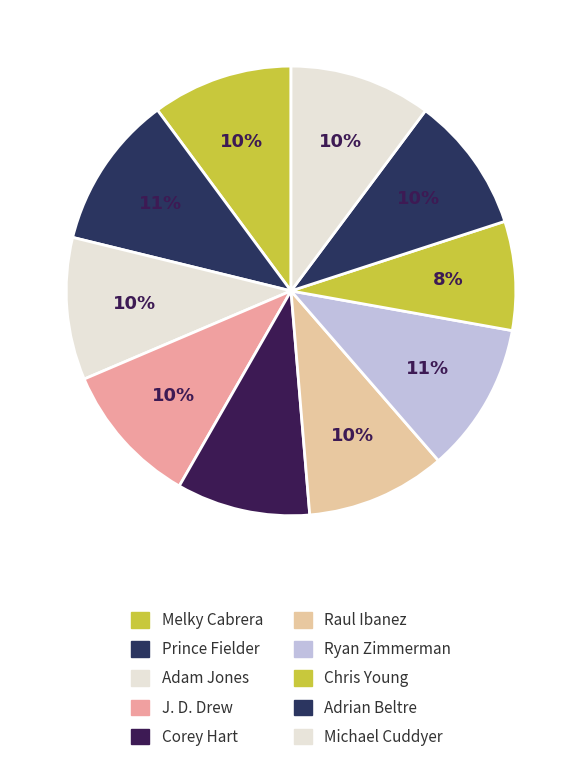

To the nearest percent, what portion does Adam Jones represent?

10%